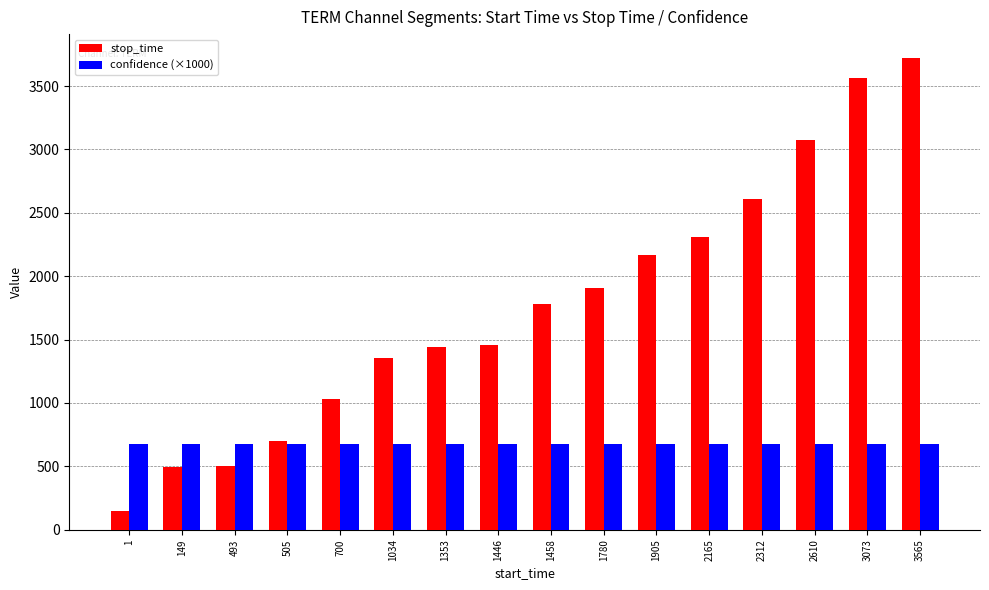

Does the chart contain stacked bars?

No